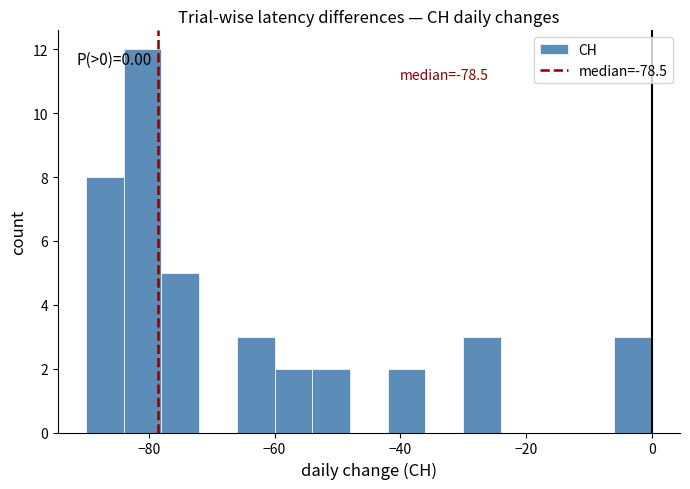

Around what value on the x-axis is the tallest bar? Give the approximate position of its centre, as read against the axis.

-80